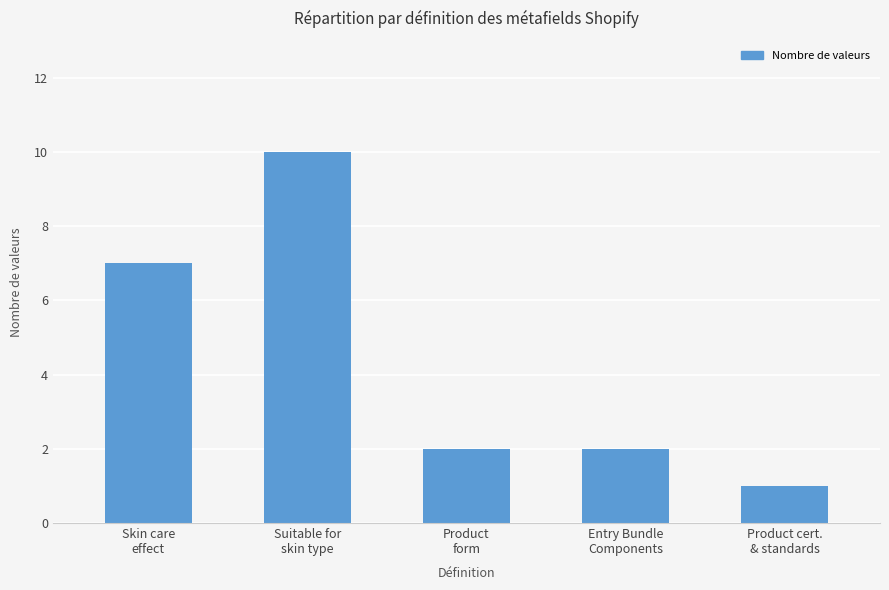

Approximately how many times larger is the value at Entry Bundle
Components compared to Product cert.
& standards?

2.0